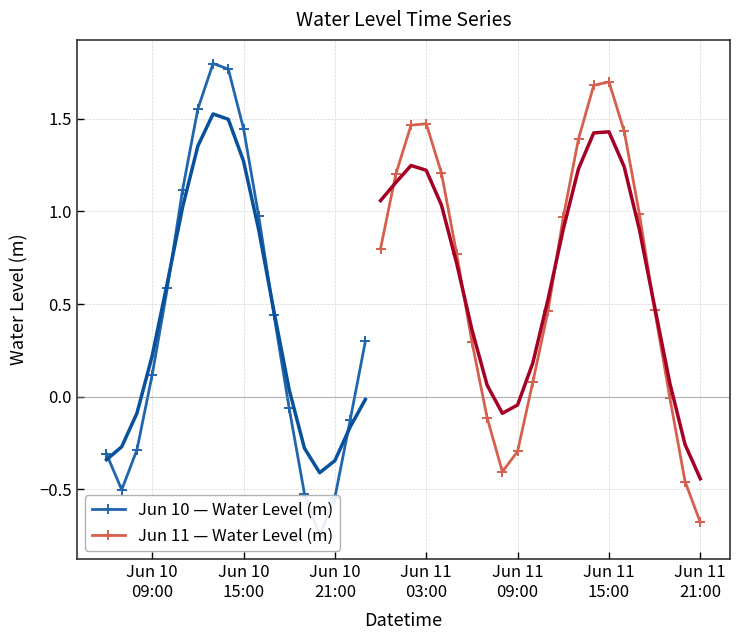

What is the smallest value displayed?

-0.7